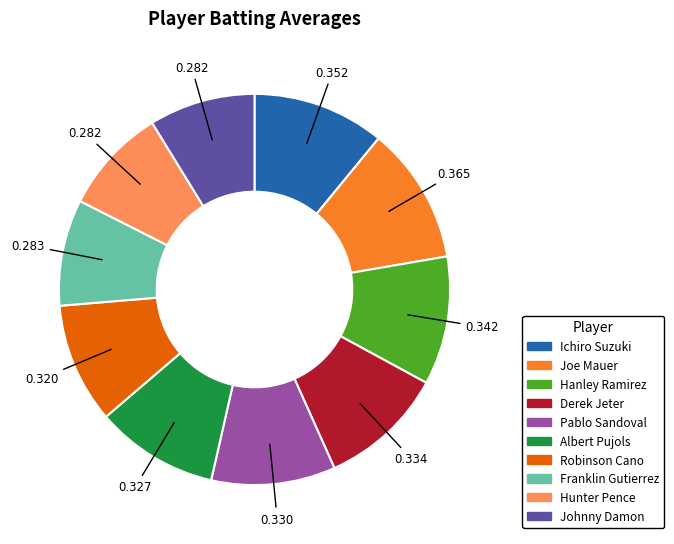

Is Franklin Gutierrez the majority of the pie?

No